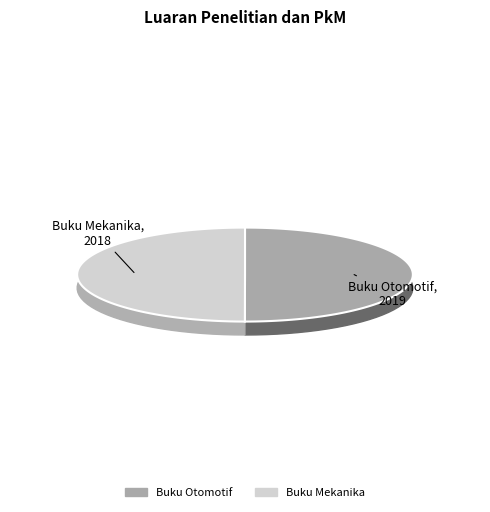

To the nearest percent, what percentage of the pie is Buku Mekanika?

50%